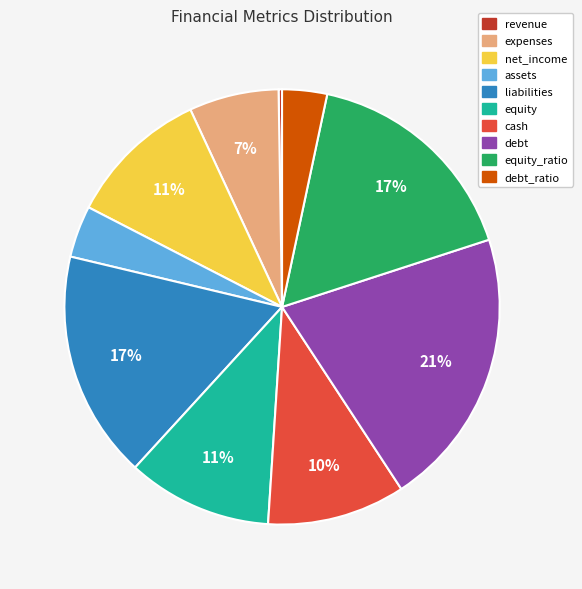

The liabilities slice represents 17% of the pie. True or false?

True